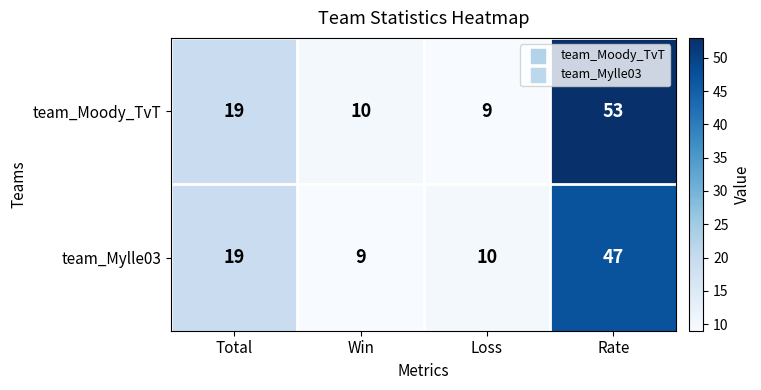

List the series in order of their overall mean, lowest first.

team_Mylle03, team_Moody_TvT